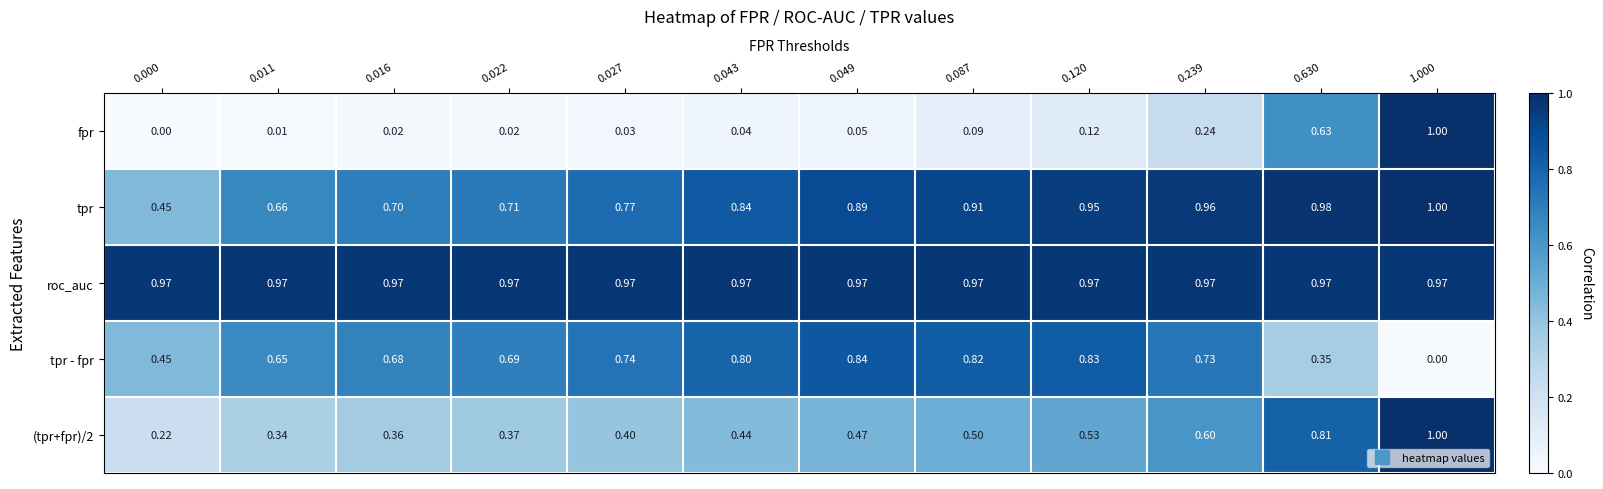

Which series changed the most between 0.000 and 0.011?

tpr